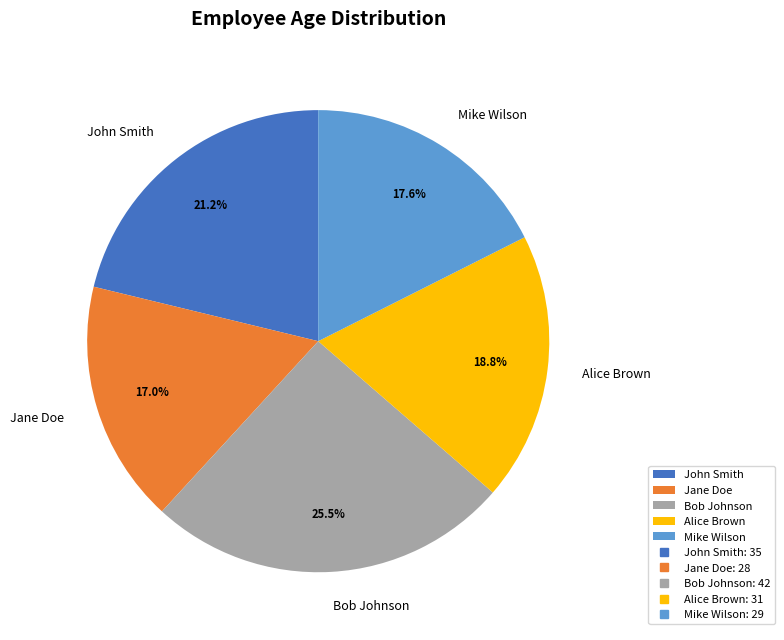

Does any single category account for the majority?

No